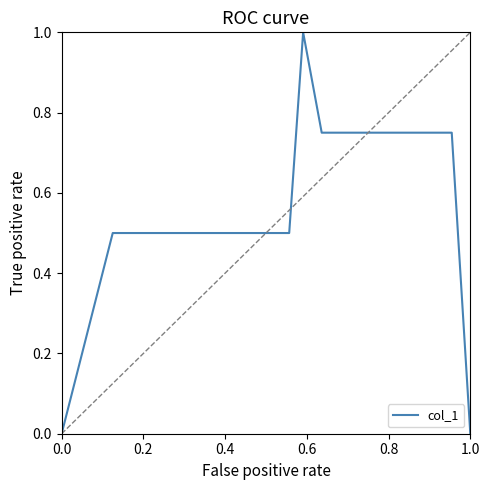

What is the greatest value displayed?

1.0